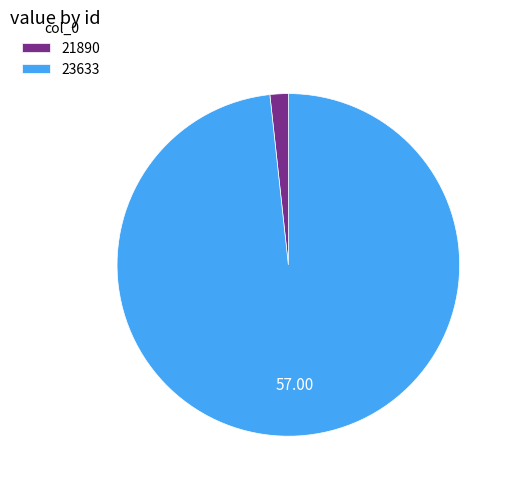

Between 23633 and 21890, which is larger?

23633